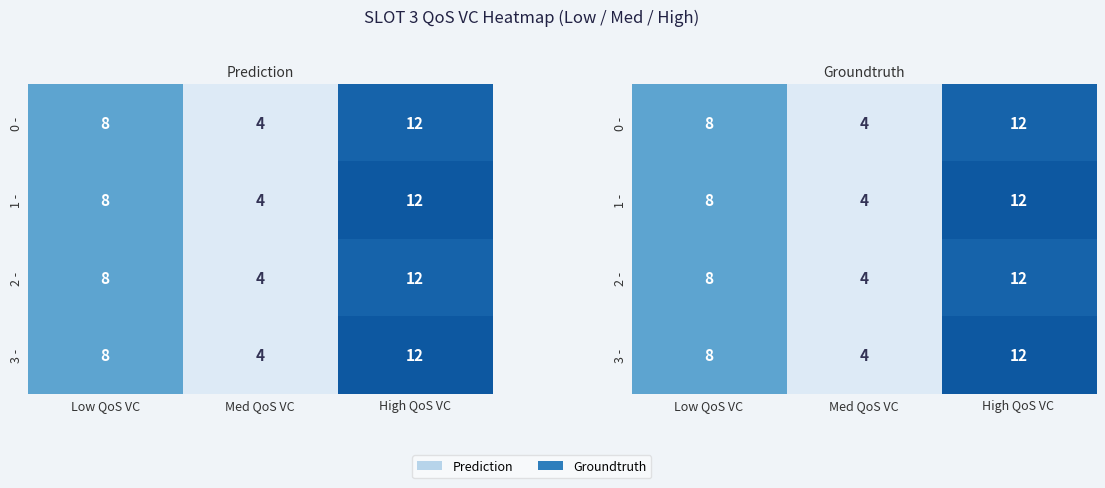

Count the number of categories in the chart.

3